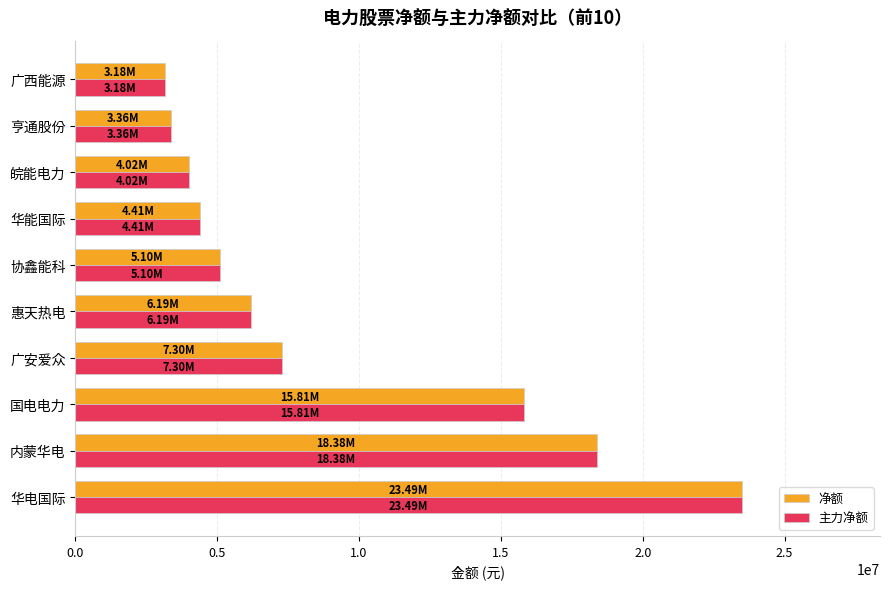

Is the value of 净额 at 亨通股份 greater than the value of 主力净额 at 协鑫能科?

No